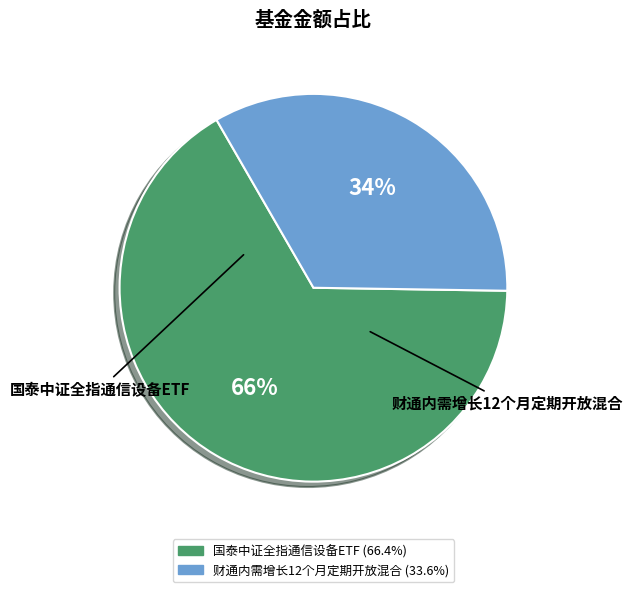

To the nearest percent, what portion does 国泰中证全指通信设备ETF represent?

66%